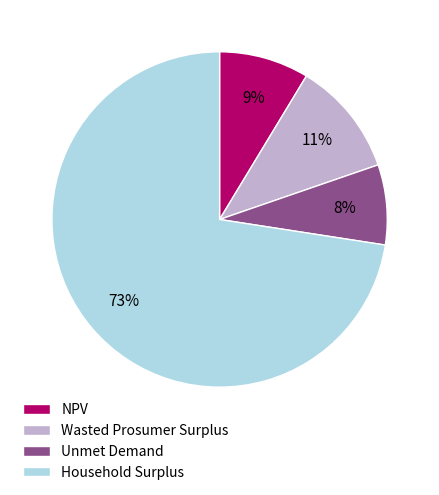

Is the sum of Household Surplus and Unmet Demand greater than half?

Yes